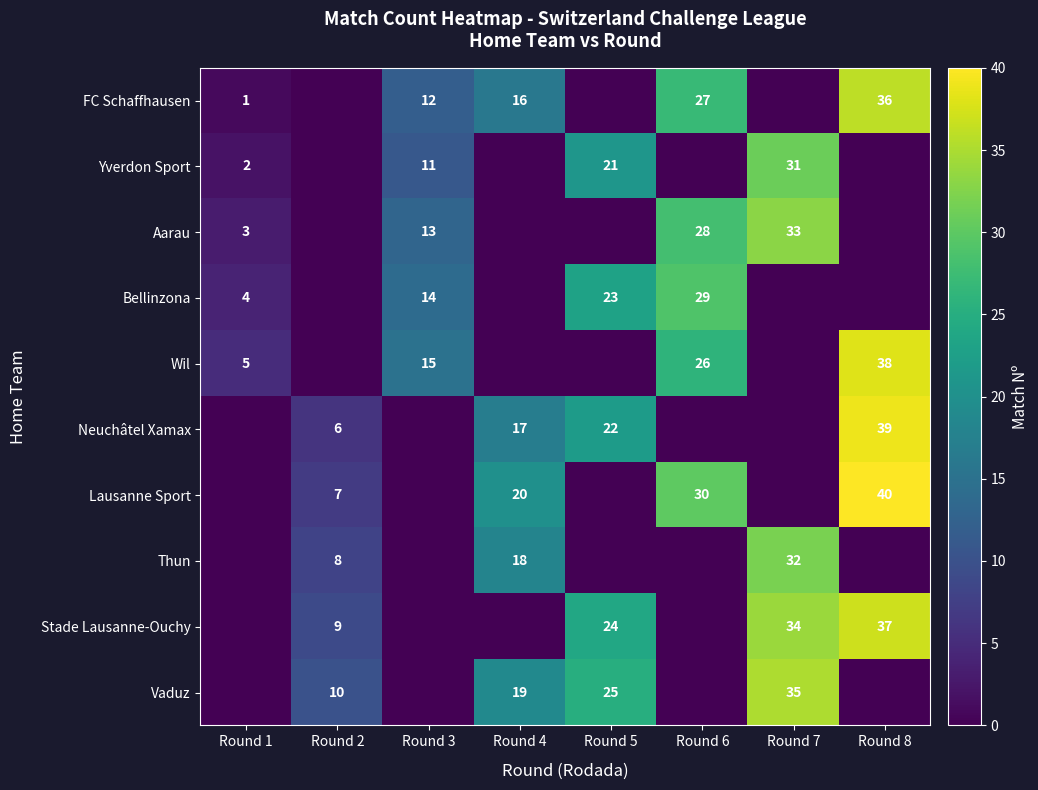

What is the total value across all series at Round 2?

40